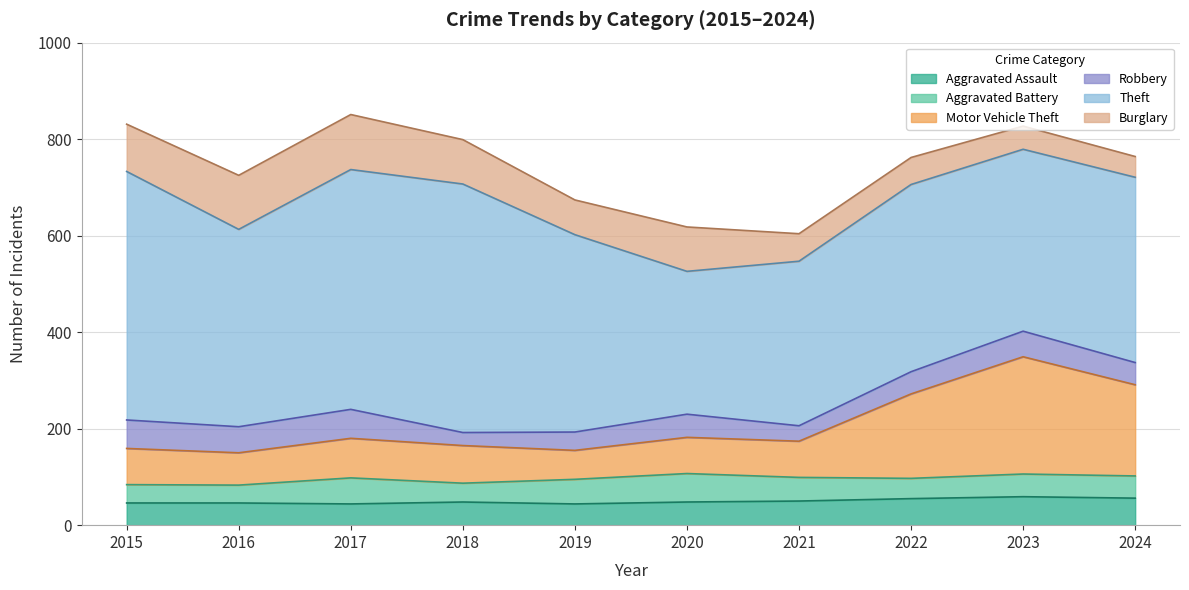

What is the total value across all series at 2024?

764